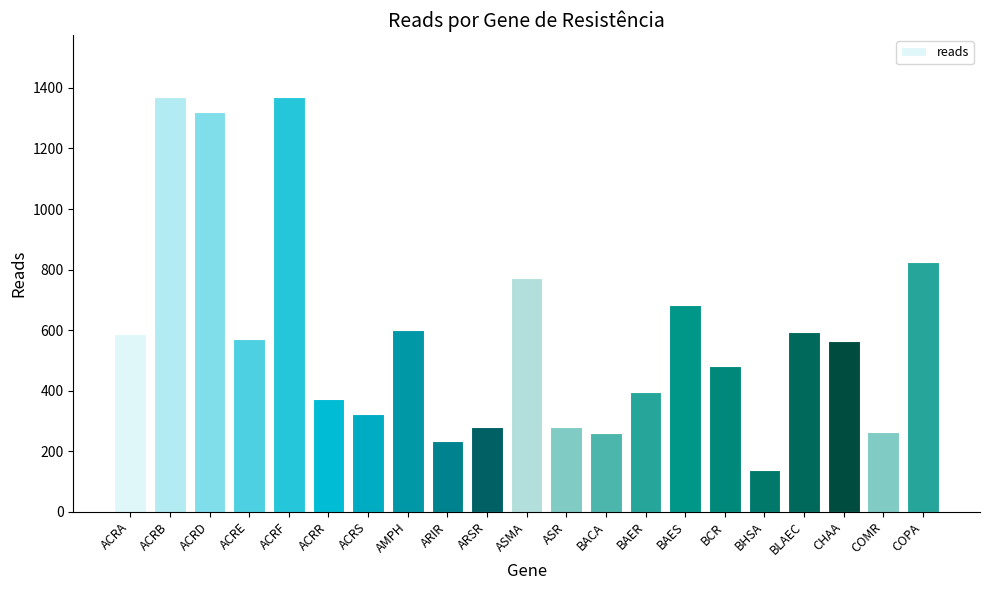

What is the label of the 11th bar from the left?

ASMA